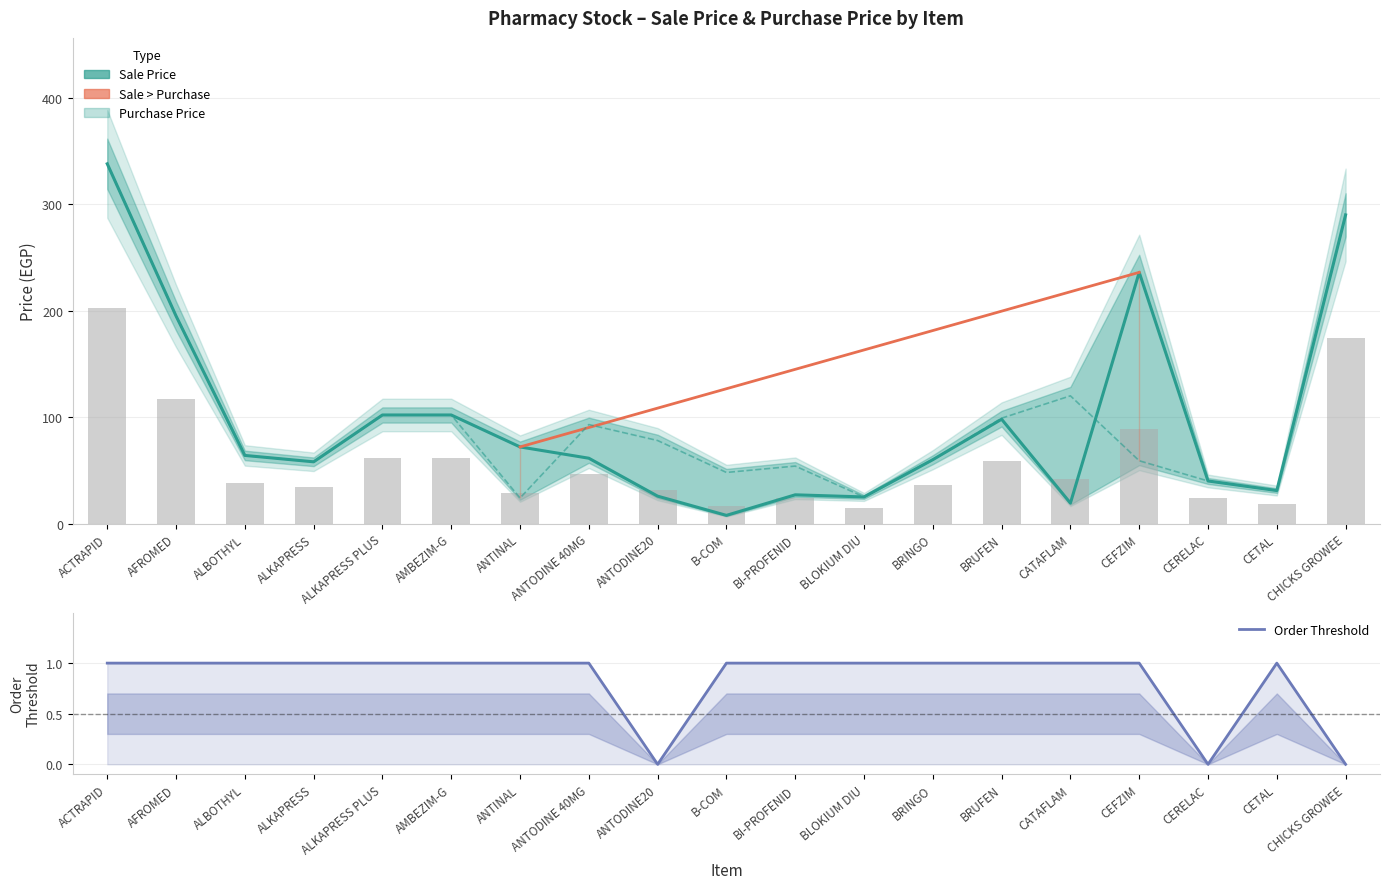

What is the value of the Sale Price bar at the 4th from the left?

58.0